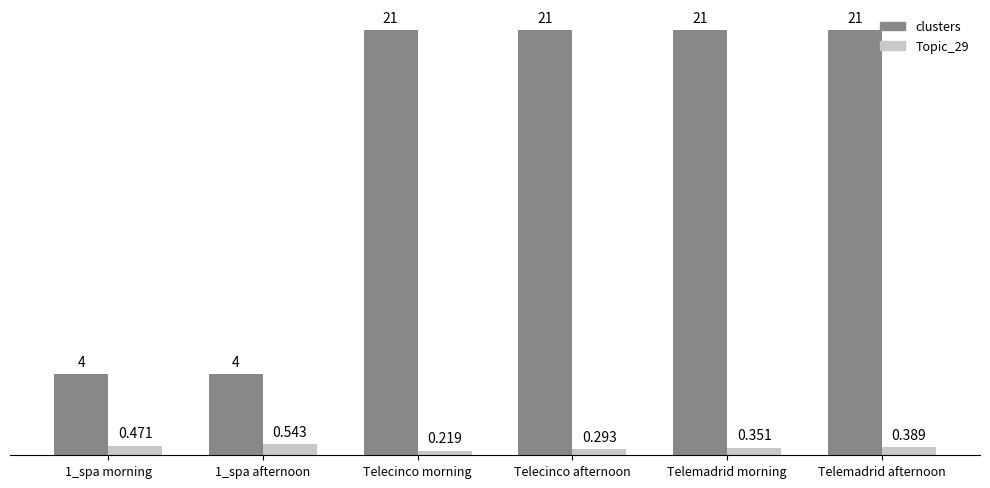

What is the label of the 3rd bar from the left?

Telecinco morning